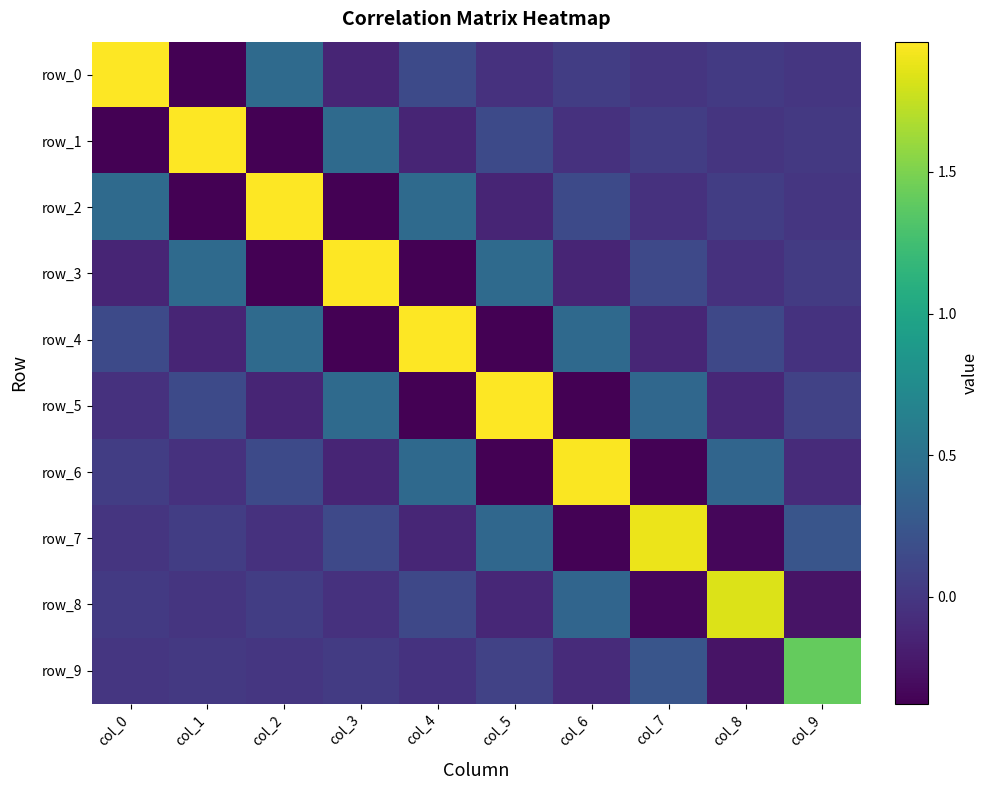

What is the minimum value shown in the chart?

-0.4